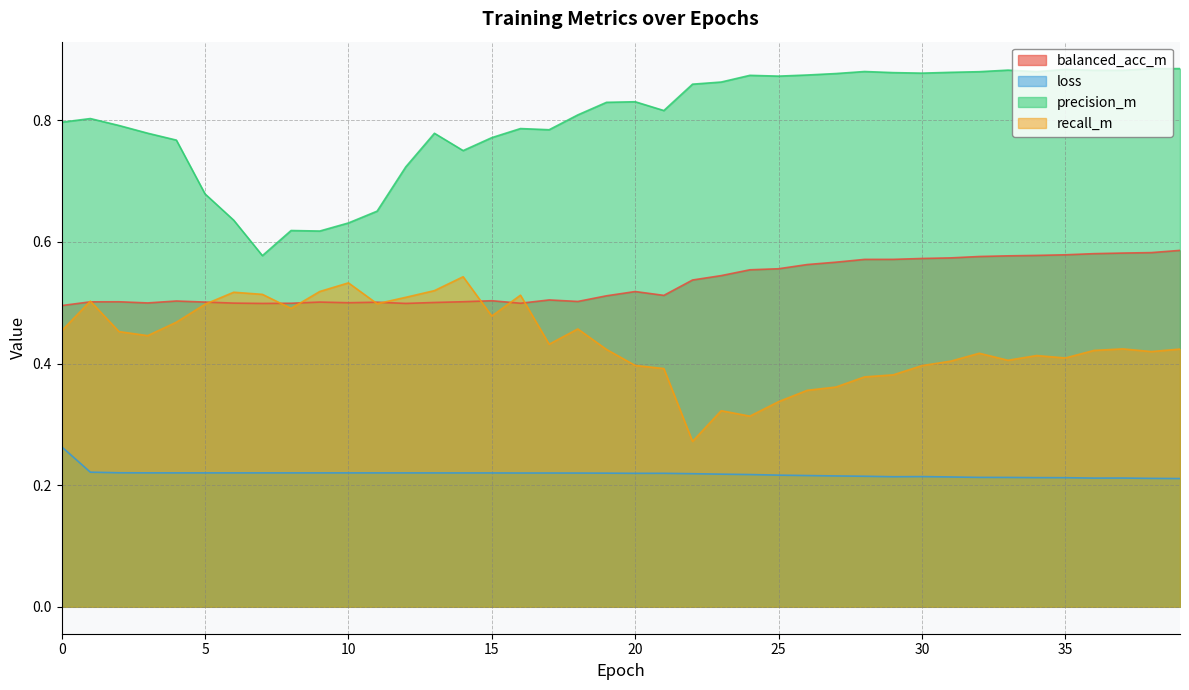

Reading right to left, what are all the values shown in this chart?

balanced_acc_m: 39=0.6	38=0.6	37=0.6	36=0.6	35=0.6	34=0.6	33=0.6	32=0.6	31=0.6	30=0.6	29=0.6	28=0.6	27=0.6	26=0.6	25=0.6	24=0.6	23=0.5	22=0.5	21=0.5	20=0.5	19=0.5	18=0.5	17=0.5	16=0.5	15=0.5	14=0.5	13=0.5	12=0.5	11=0.5	10=0.5	9=0.5	8=0.5	7=0.5	6=0.5	5=0.5	4=0.5	3=0.5	2=0.5	1=0.5	0=0.5
loss: 39=0.2	38=0.2	37=0.2	36=0.2	35=0.2	34=0.2	33=0.2	32=0.2	31=0.2	30=0.2	29=0.2	28=0.2	27=0.2	26=0.2	25=0.2	24=0.2	23=0.2	22=0.2	21=0.2	20=0.2	19=0.2	18=0.2	17=0.2	16=0.2	15=0.2	14=0.2	13=0.2	12=0.2	11=0.2	10=0.2	9=0.2	8=0.2	7=0.2	6=0.2	5=0.2	4=0.2	3=0.2	2=0.2	1=0.2	0=0.3
precision_m: 39=0.9	38=0.9	37=0.9	36=0.9	35=0.9	34=0.9	33=0.9	32=0.9	31=0.9	30=0.9	29=0.9	28=0.9	27=0.9	26=0.9	25=0.9	24=0.9	23=0.9	22=0.9	21=0.8	20=0.8	19=0.8	18=0.8	17=0.8	16=0.8	15=0.8	14=0.8	13=0.8	12=0.7	11=0.7	10=0.6	9=0.6	8=0.6	7=0.6	6=0.6	5=0.7	4=0.8	3=0.8	2=0.8	1=0.8	0=0.8
recall_m: 39=0.4	38=0.4	37=0.4	36=0.4	35=0.4	34=0.4	33=0.4	32=0.4	31=0.4	30=0.4	29=0.4	28=0.4	27=0.4	26=0.4	25=0.3	24=0.3	23=0.3	22=0.3	21=0.4	20=0.4	19=0.4	18=0.5	17=0.4	16=0.5	15=0.5	14=0.5	13=0.5	12=0.5	11=0.5	10=0.5	9=0.5	8=0.5	7=0.5	6=0.5	5=0.5	4=0.5	3=0.4	2=0.5	1=0.5	0=0.5